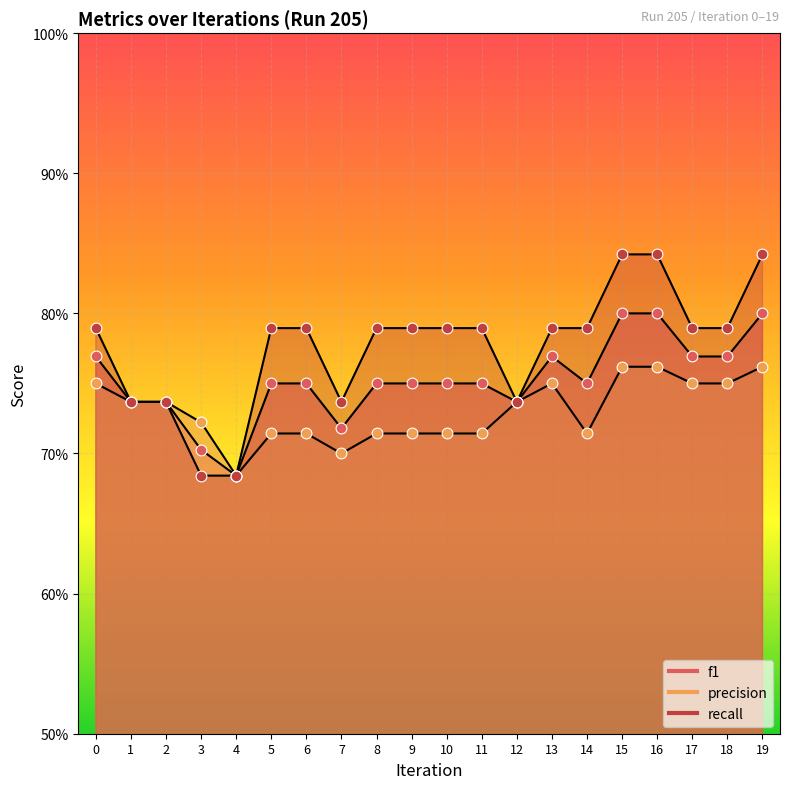

At how many categories does at least one series exceed 0?

20